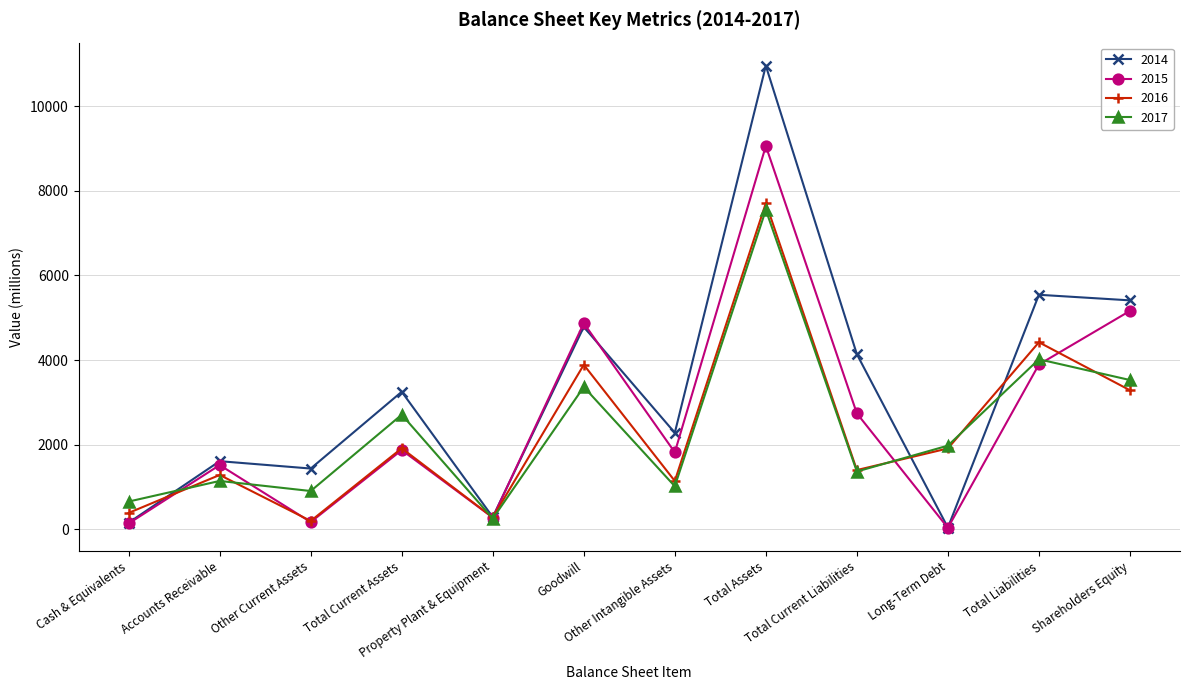

What is the lowest value of the 2017 series?

257